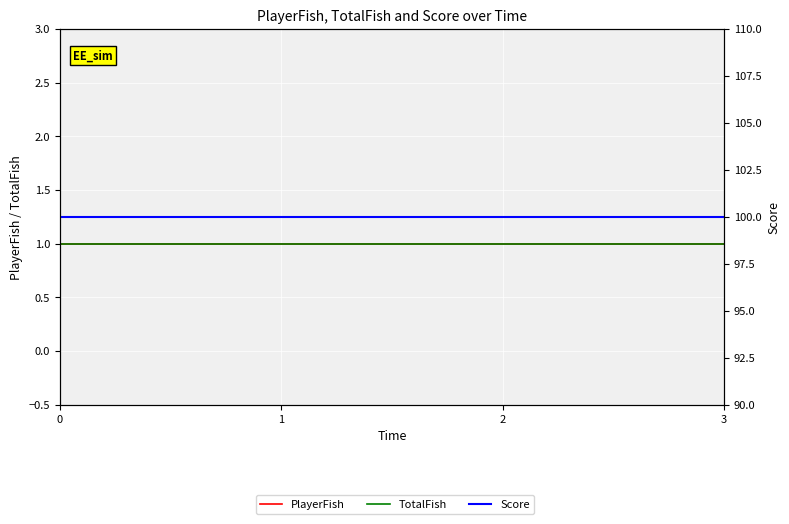

How many lines are shown in the chart?

3